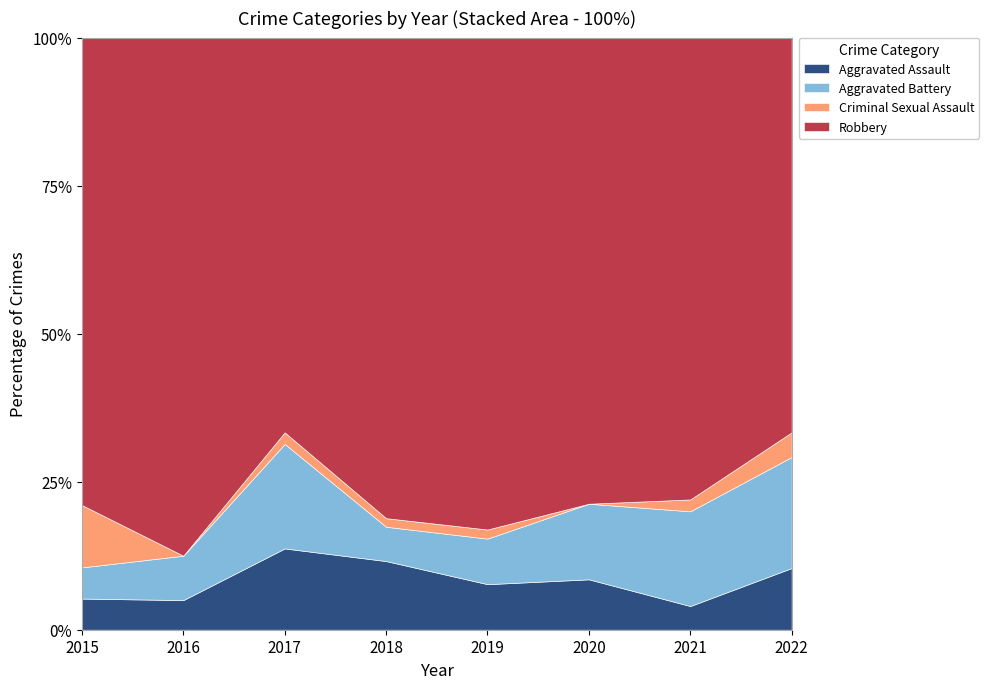

Where does the Criminal Sexual Assault series first go above 1?

2015